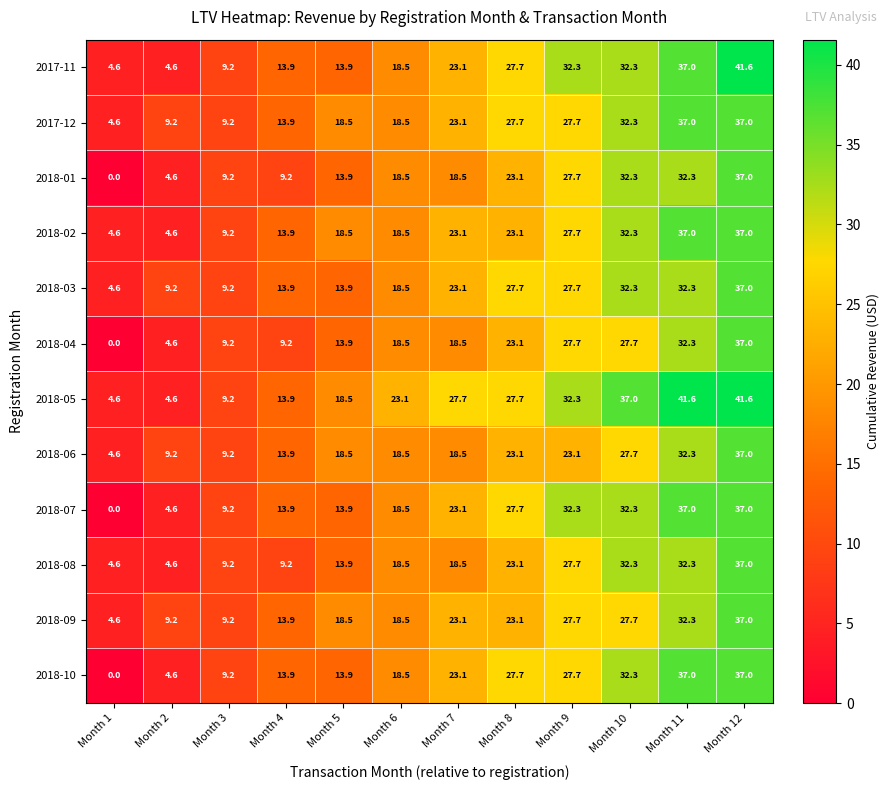

True or false: 2018-08 has a value of 51.3 at Month 11.

False